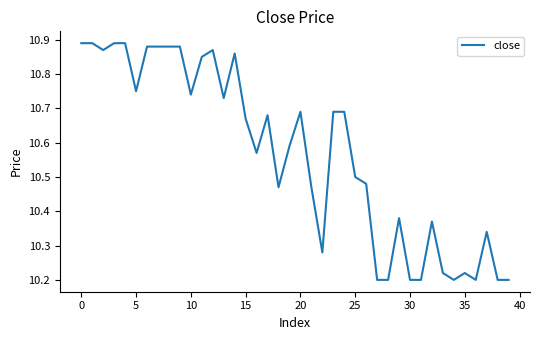

How many lines are shown in the chart?

1